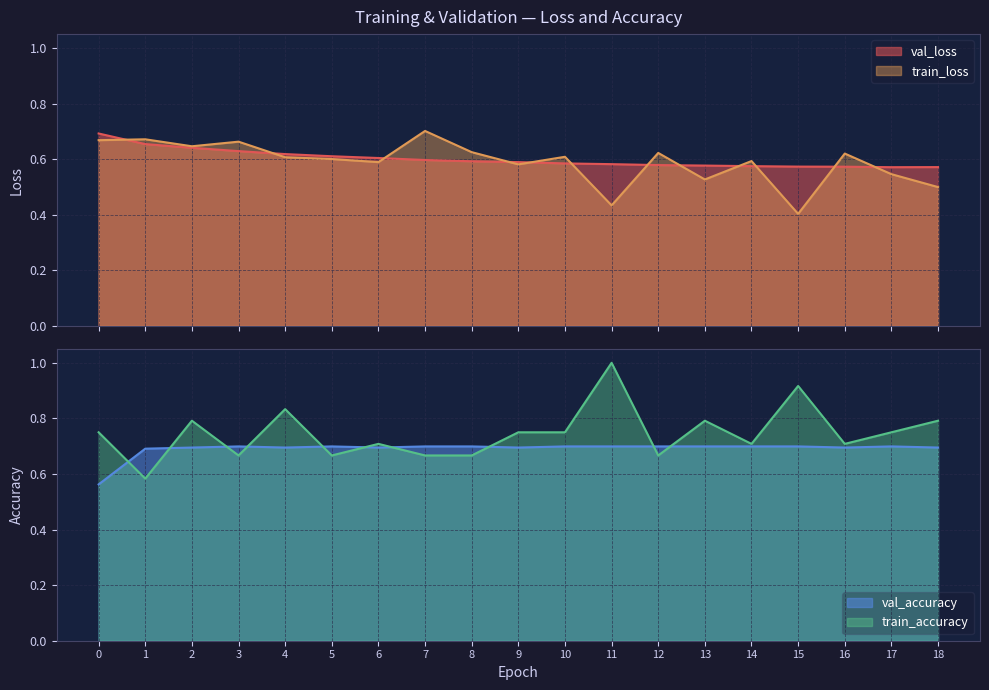

How many interior local valleys does the val_accuracy series have?

4